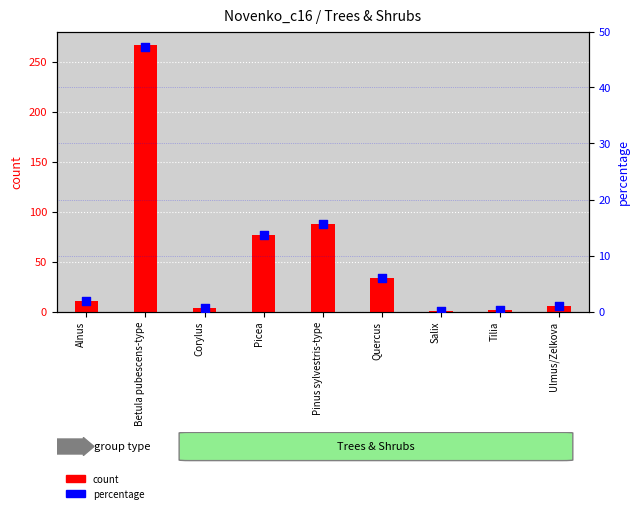

What is the total value across all series at Alnus?

12.9